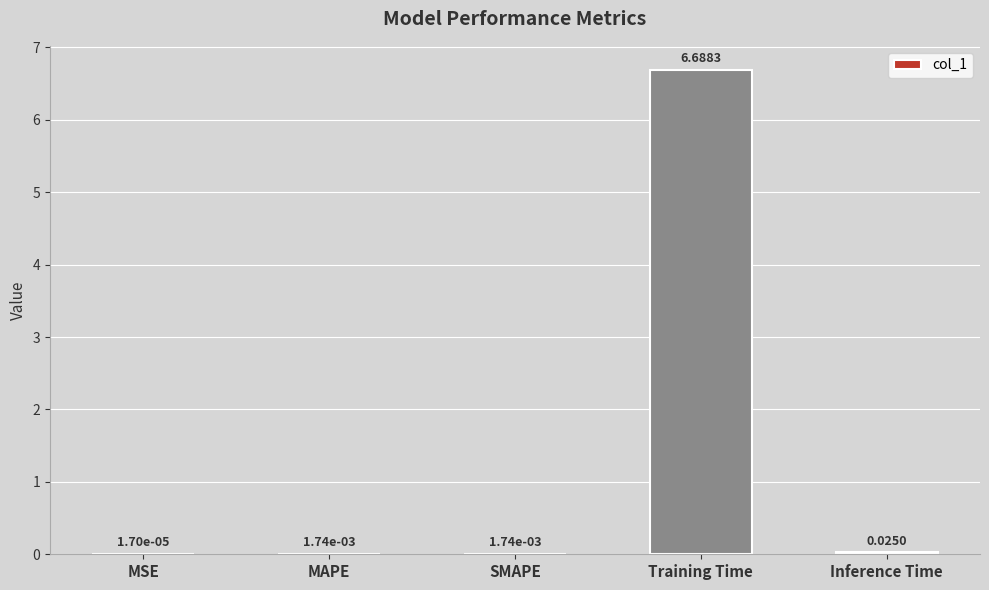

What is the sum of all values?

6.7